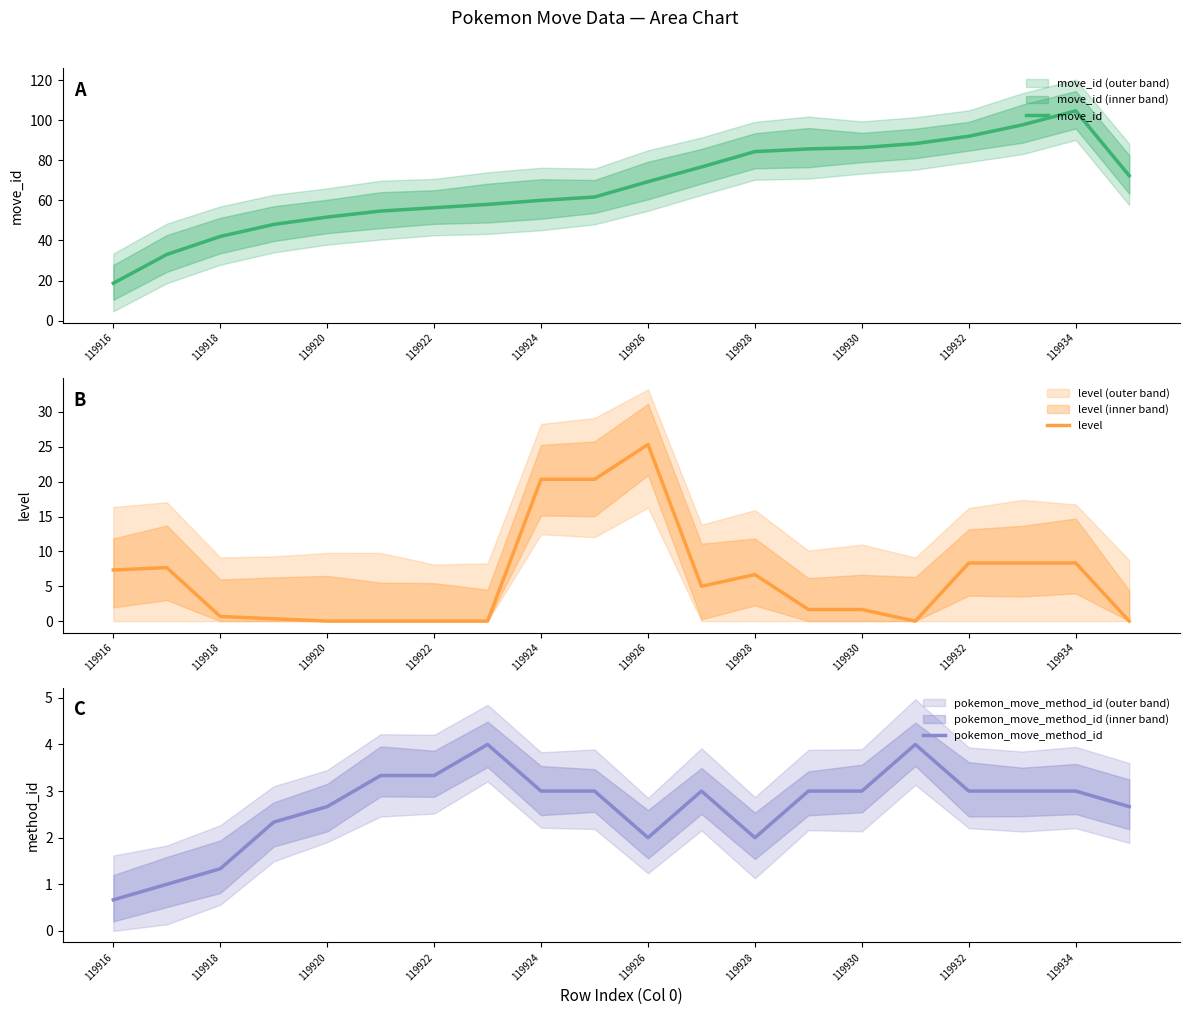

Count the number of categories in the chart.

20